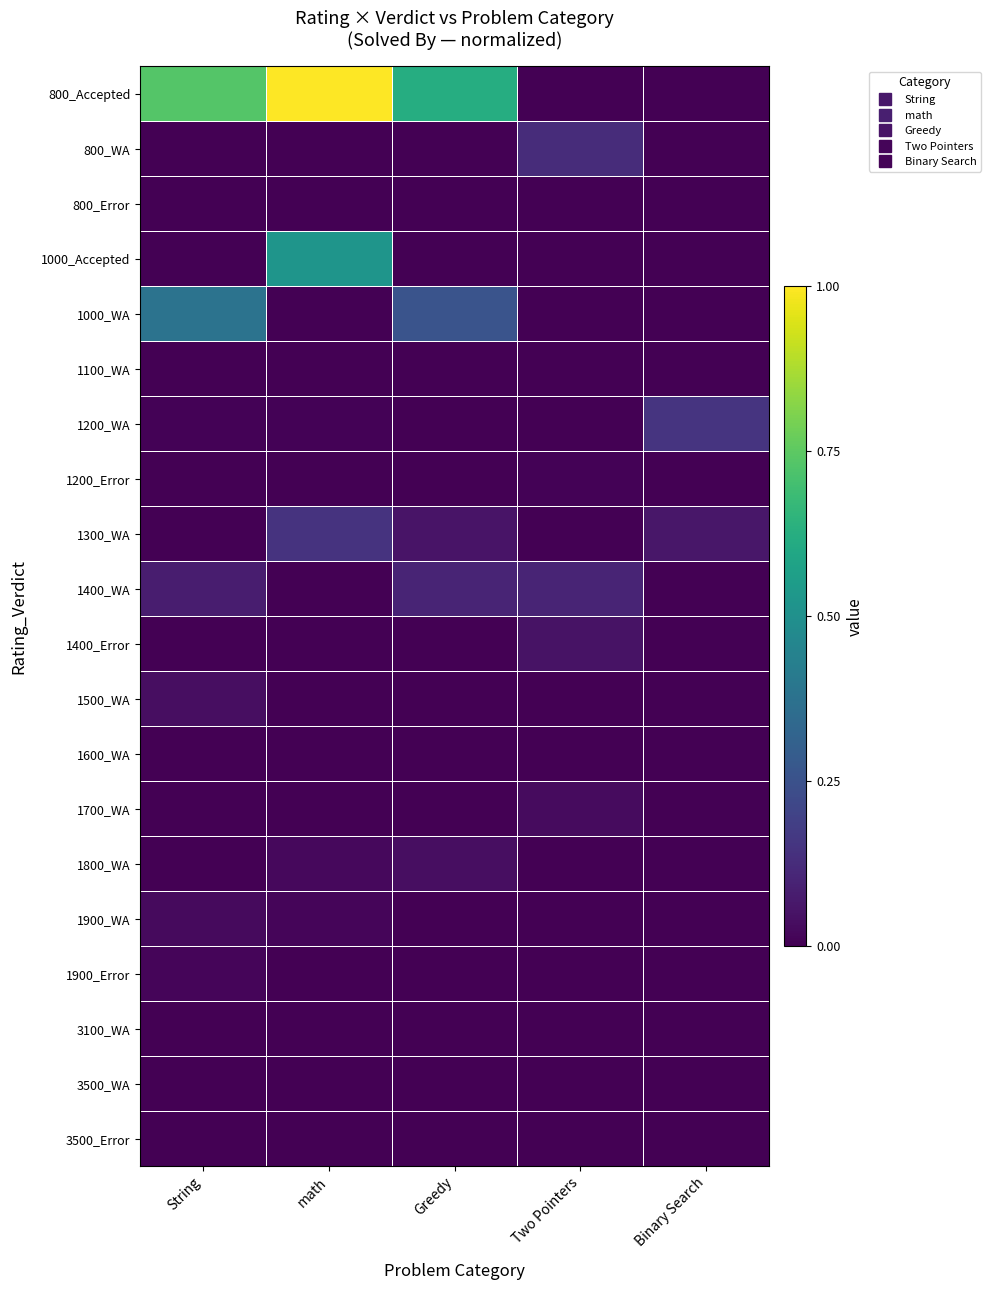

Reading right to left, transcribe all the data shown in this chart.

800_Accepted: Binary Search=0.0	Two Pointers=0.0	Greedy=0.6	math=1.0	String=0.7
800_WA: Binary Search=0.0	Two Pointers=0.1	Greedy=0.0	math=0.0	String=0.0
800_Error: Binary Search=0.0	Two Pointers=0.0	Greedy=0.0	math=0.0	String=0.0
1000_Accepted: Binary Search=0.0	Two Pointers=0.0	Greedy=0.0	math=0.5	String=0.0
1000_WA: Binary Search=0.0	Two Pointers=0.0	Greedy=0.3	math=0.0	String=0.4
1100_WA: Binary Search=0.0	Two Pointers=0.0	Greedy=0.0	math=0.0	String=0.0
1200_WA: Binary Search=0.2	Two Pointers=0.0	Greedy=0.0	math=0.0	String=0.0
1200_Error: Binary Search=0.0	Two Pointers=0.0	Greedy=0.0	math=0.0	String=0.0
1300_WA: Binary Search=0.1	Two Pointers=0.0	Greedy=0.1	math=0.1	String=0.0
1400_WA: Binary Search=0.0	Two Pointers=0.1	Greedy=0.1	math=0.0	String=0.1
1400_Error: Binary Search=0.0	Two Pointers=0.0	Greedy=0.0	math=0.0	String=0.0
1500_WA: Binary Search=0.0	Two Pointers=0.0	Greedy=0.0	math=0.0	String=0.0
1600_WA: Binary Search=0.0	Two Pointers=0.0	Greedy=0.0	math=0.0	String=0.0
1700_WA: Binary Search=0.0	Two Pointers=0.0	Greedy=0.0	math=0.0	String=0.0
1800_WA: Binary Search=0.0	Two Pointers=0.0	Greedy=0.0	math=0.0	String=0.0
1900_WA: Binary Search=0.0	Two Pointers=0.0	Greedy=0.0	math=0.0	String=0.0
1900_Error: Binary Search=0.0	Two Pointers=0.0	Greedy=0.0	math=0.0	String=0.0
3100_WA: Binary Search=0.0	Two Pointers=0.0	Greedy=0.0	math=0.0	String=0.0
3500_WA: Binary Search=0.0	Two Pointers=0.0	Greedy=0.0	math=0.0	String=0.0
3500_Error: Binary Search=0.0	Two Pointers=0.0	Greedy=0.0	math=0.0	String=0.0